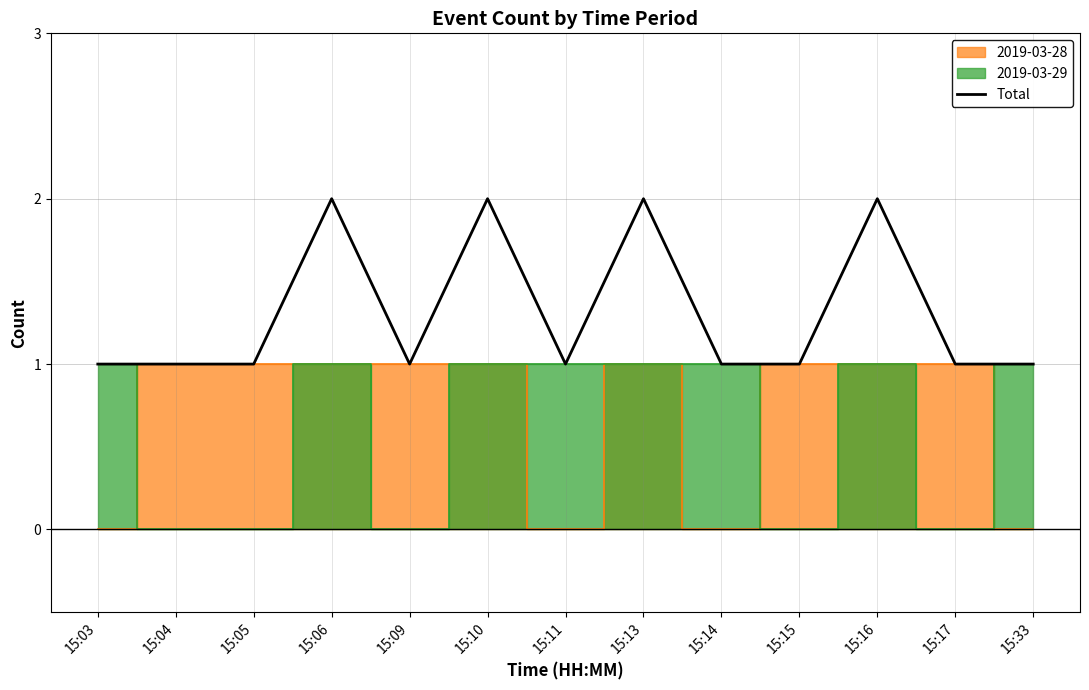

The chart shows a value of 1 at 15:17. True or false?

True